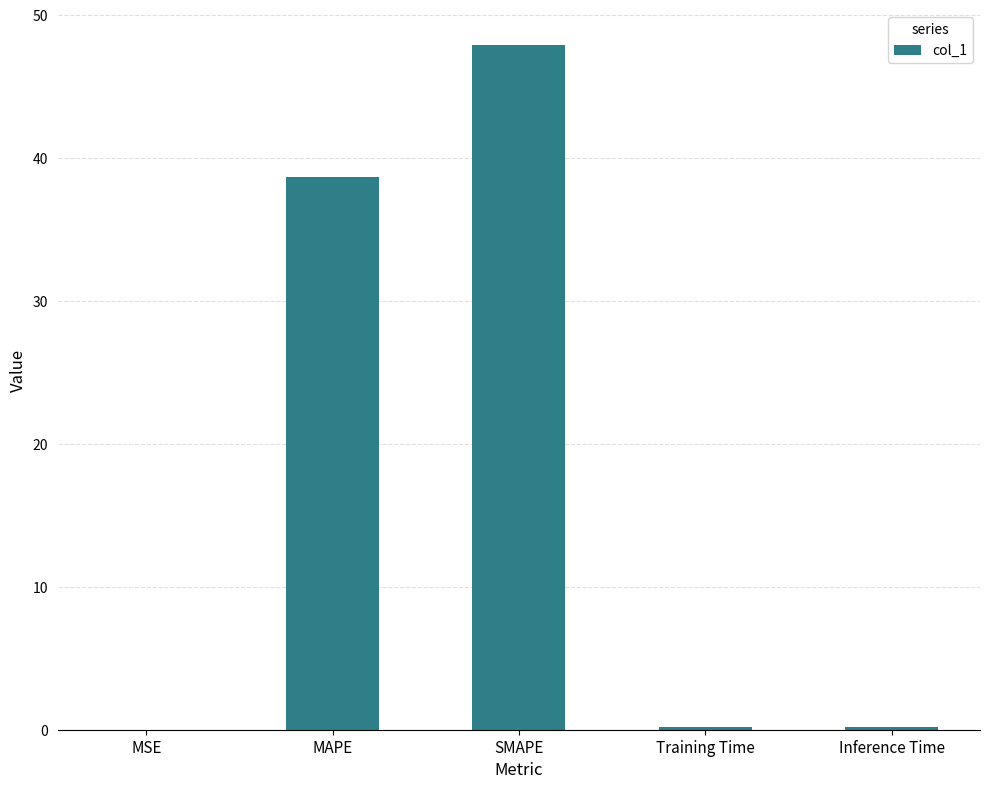

What is the change in value from MAPE to Training Time?

-38.5